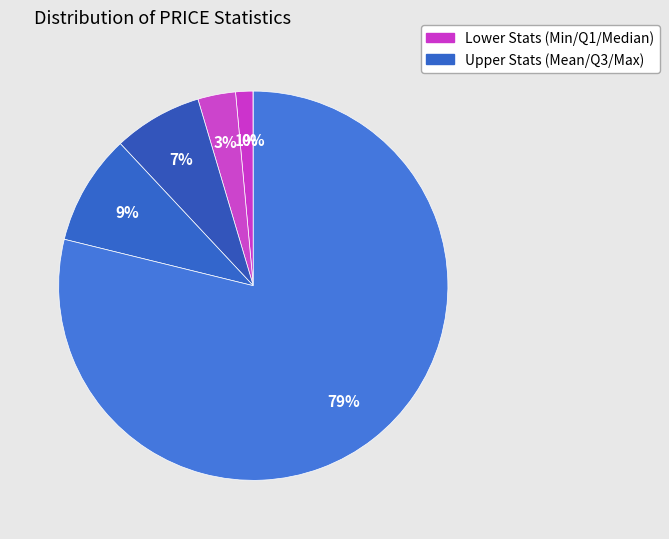

Which slice represents more than half of the pie?

Max.